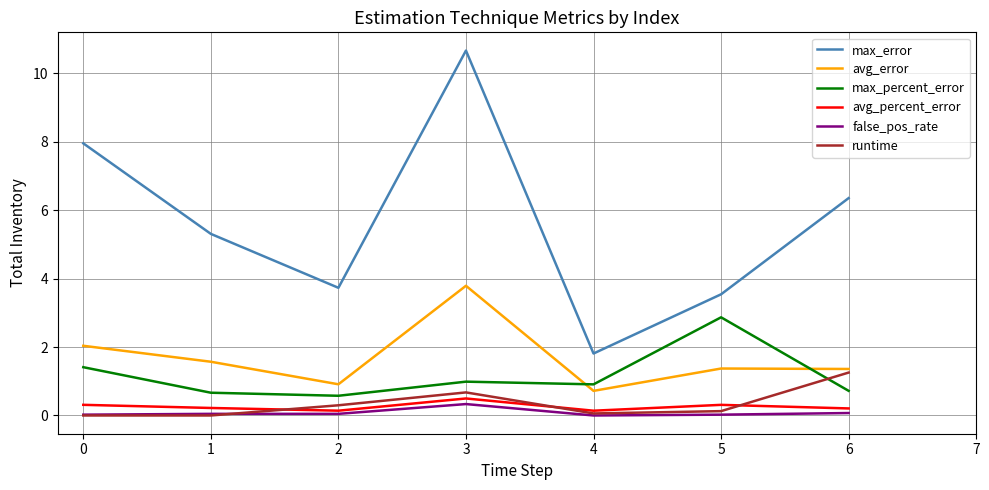

Is the value of avg_percent_error at 6 greater than the value of max_percent_error at 1?

No